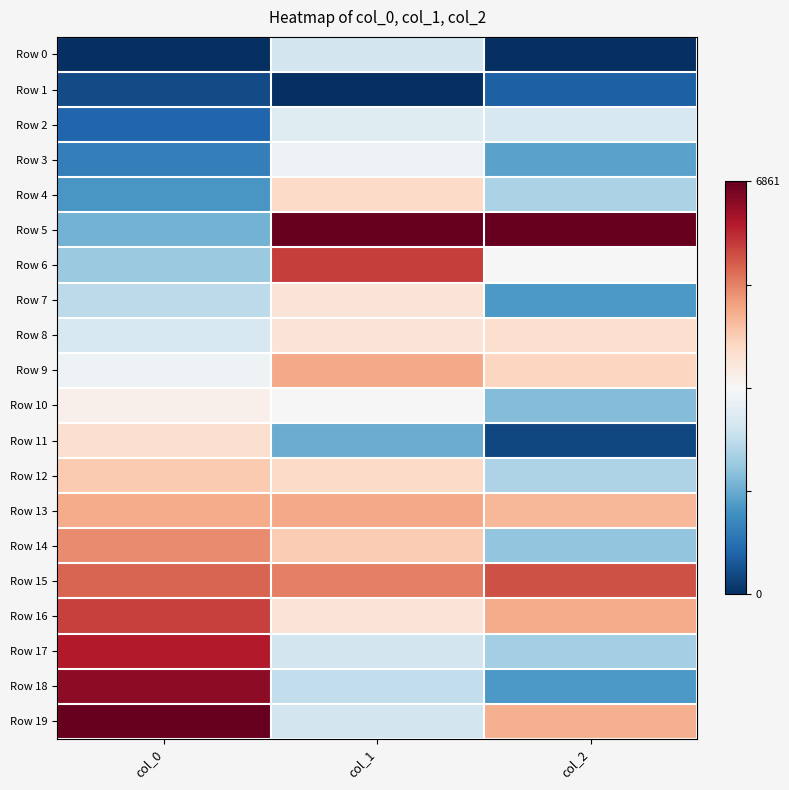

At which category is the sum across all series the highest?

col_1